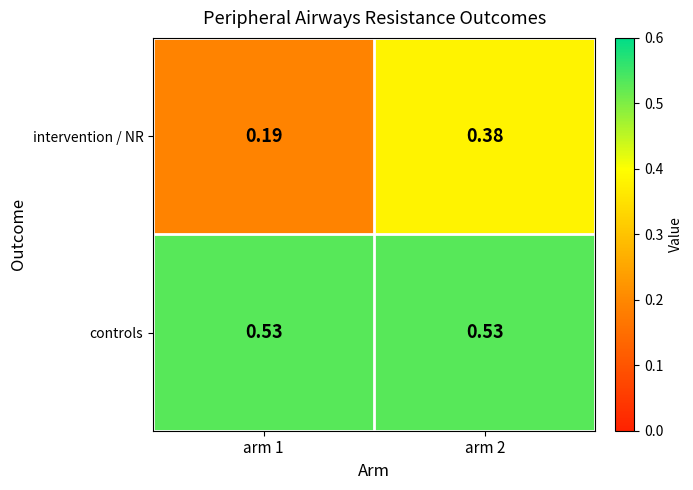

What is the total value across all series at arm 2?

0.9